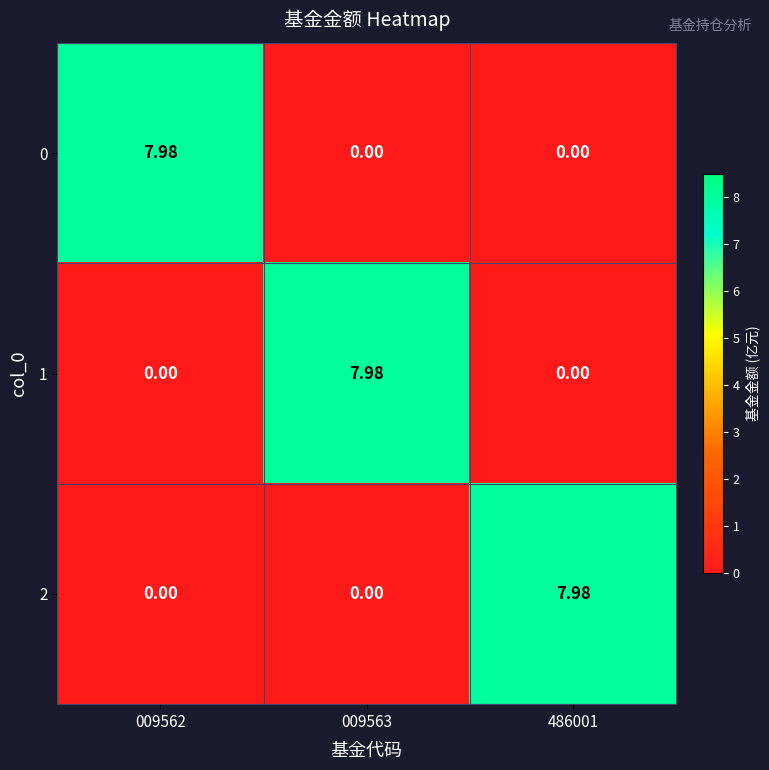

How many positive values does the 2 series have?

1